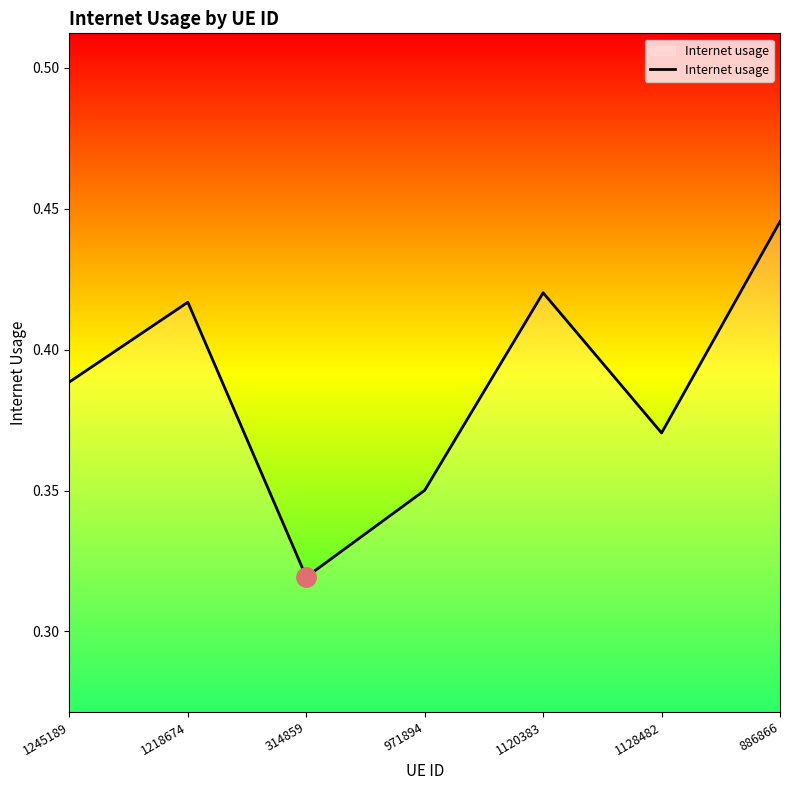

Rank the categories by value from highest to lowest.

886866, 1120383, 1218674, 1245189, 1128482, 971894, 314859